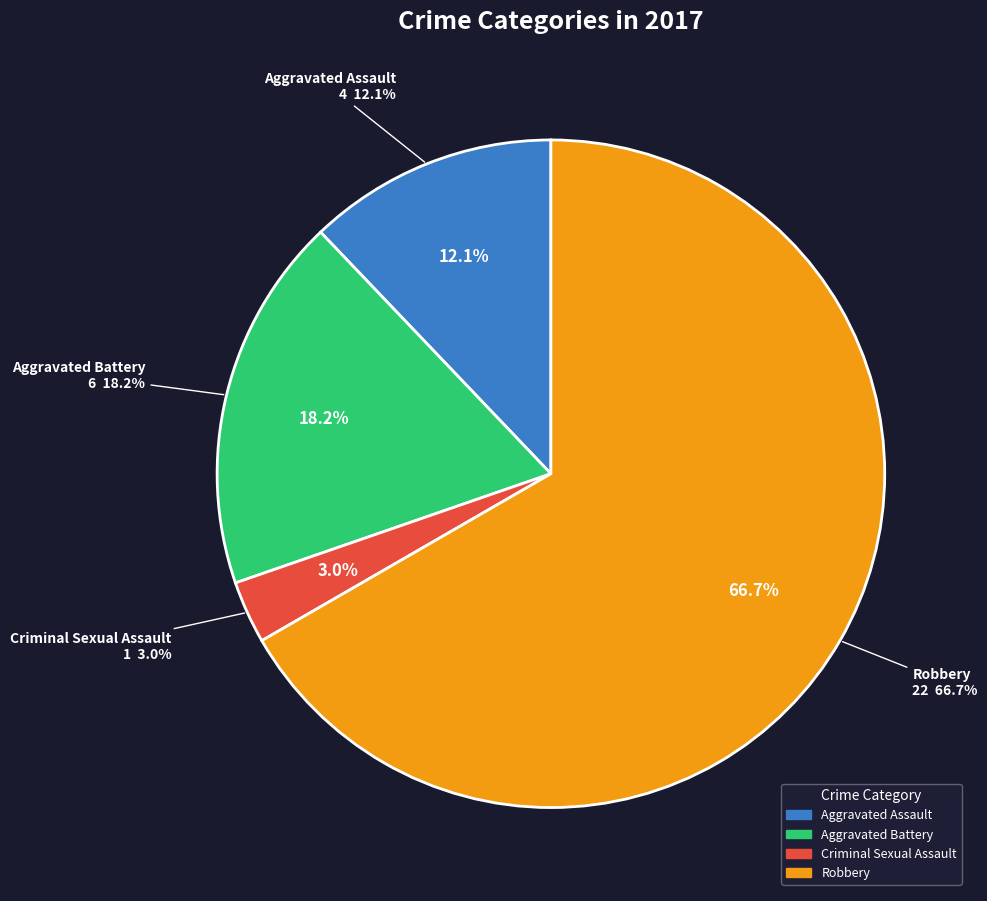

Which category accounts for the majority?

Robbery